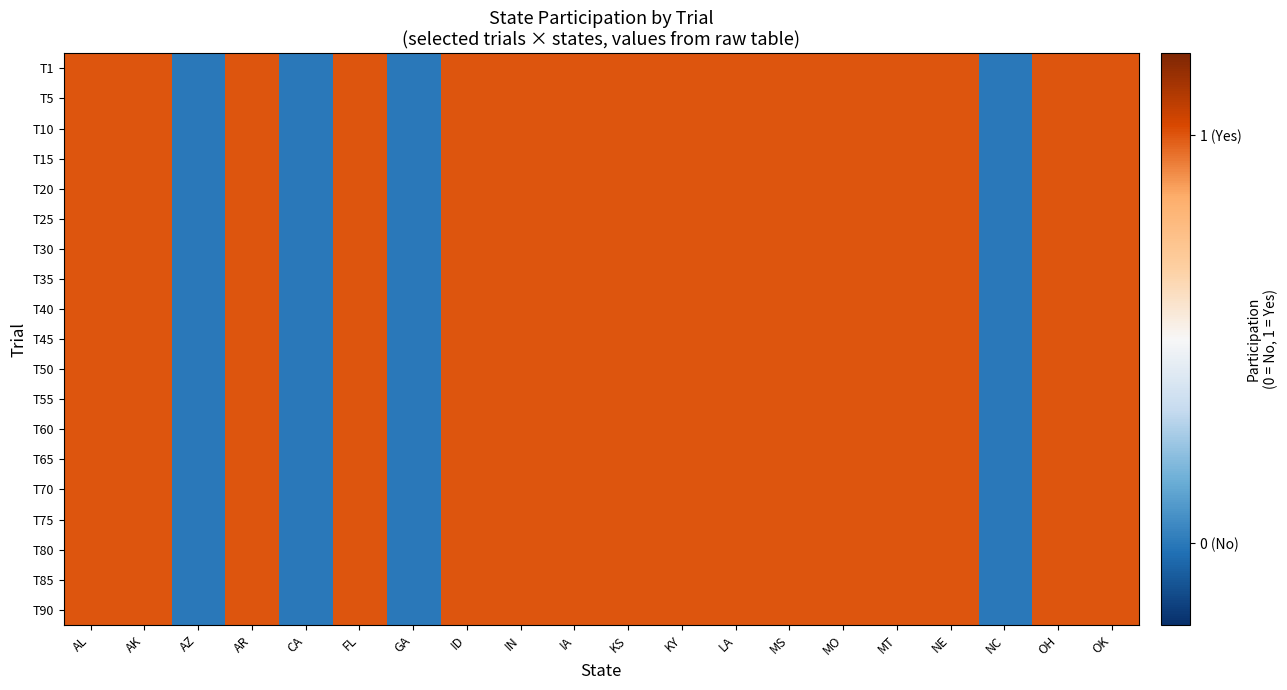

List the series in order of their peak value, highest first.

T1, T5, T10, T15, T20, T25, T30, T35, T40, T45, T50, T55, T60, T65, T70, T75, T80, T85, T90